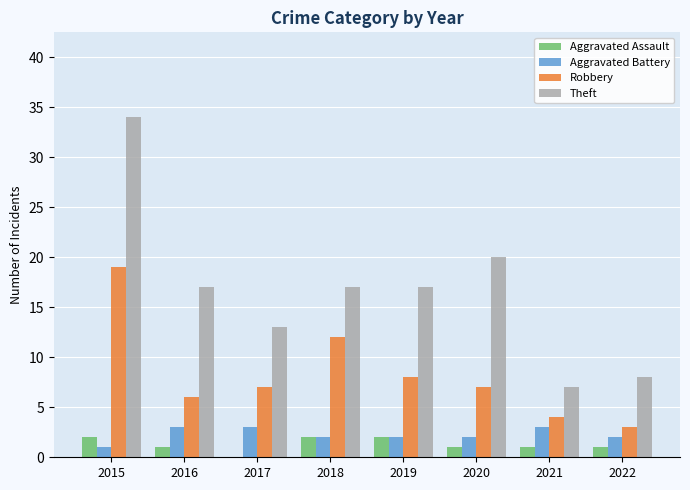

What is the maximum value shown in the chart?

34